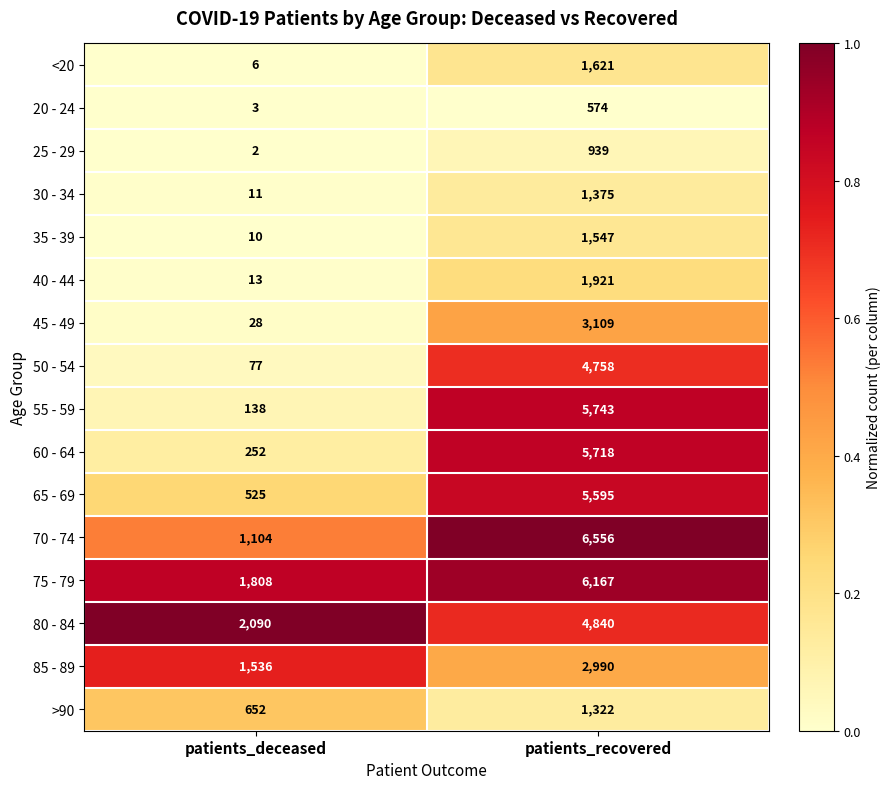

The <20 series shows 1621 at patients_recovered. True or false?

True